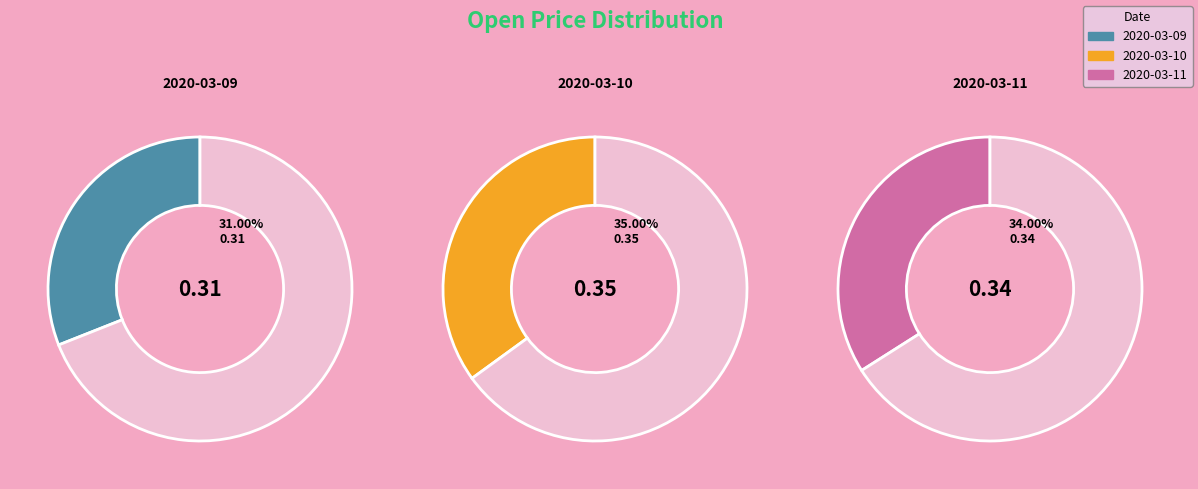

How much of the chart is everything except 2020-03-10?

65.0%